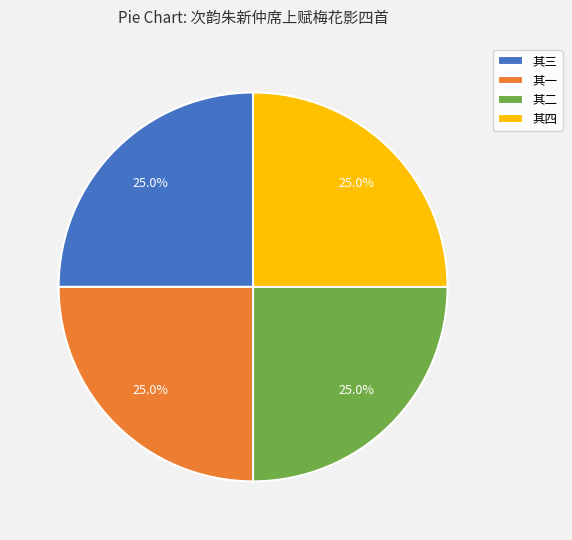

How many segments does this pie chart have?

4